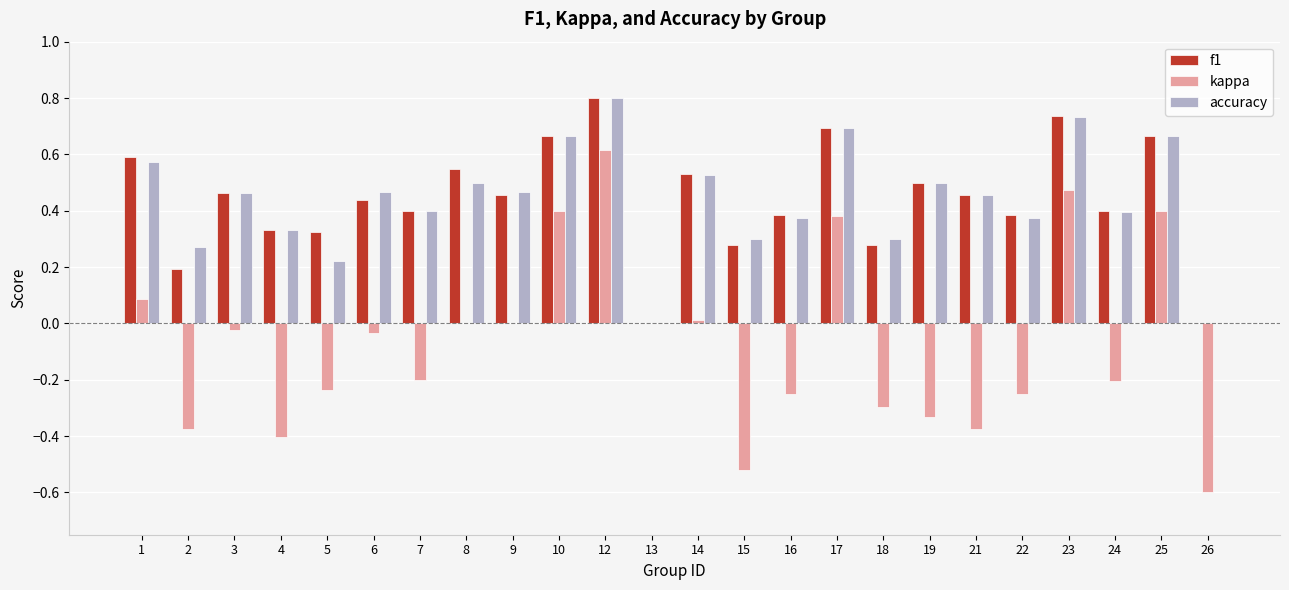

Is the value of accuracy at 24 greater than the value of kappa at 26?

Yes